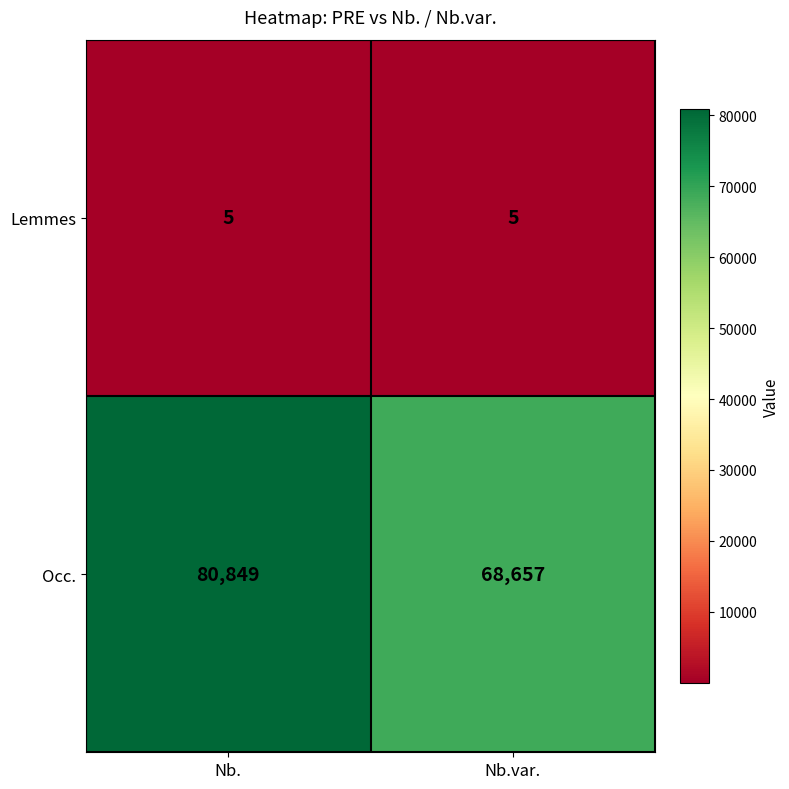

How many distinct data groups are displayed?

2